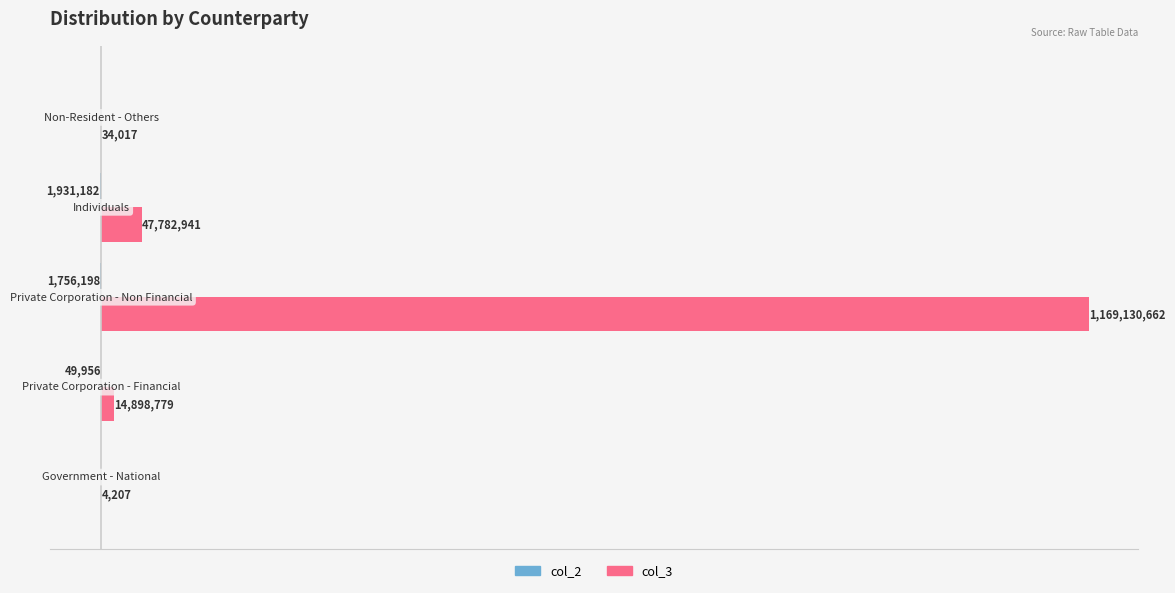

Which series has the largest total across all categories?

col_3